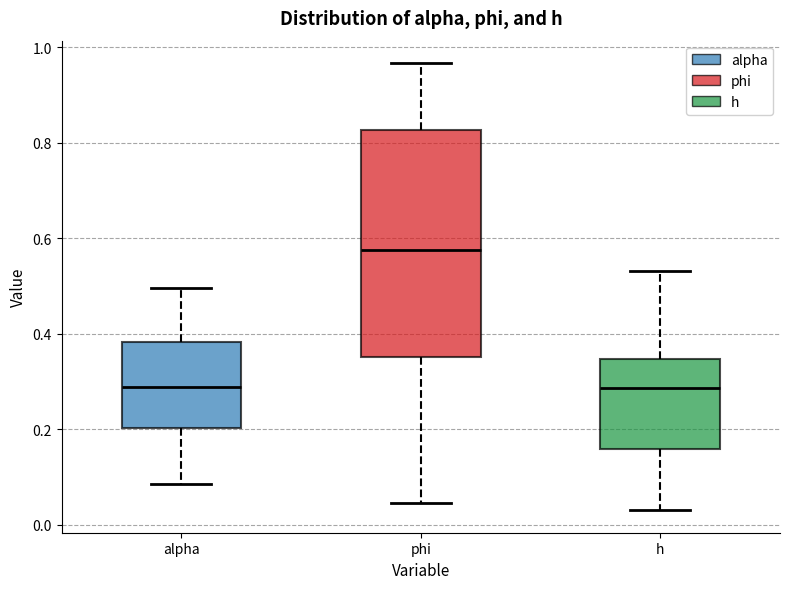

Reading left to right, transcribe this box plot: for each box, give where its median line is, the range the box spans, and where its two whiskers end, as read against the y-axis. The values are not printed on the chart, so give them approximately, as read against the axis.

alpha: median 0.28, box 0.20 to 0.38, whiskers 0.08 to 0.50
phi: median 0.58, box 0.36 to 0.82, whiskers 0.04 to 0.96
h: median 0.28, box 0.16 to 0.34, whiskers 0.04 to 0.54